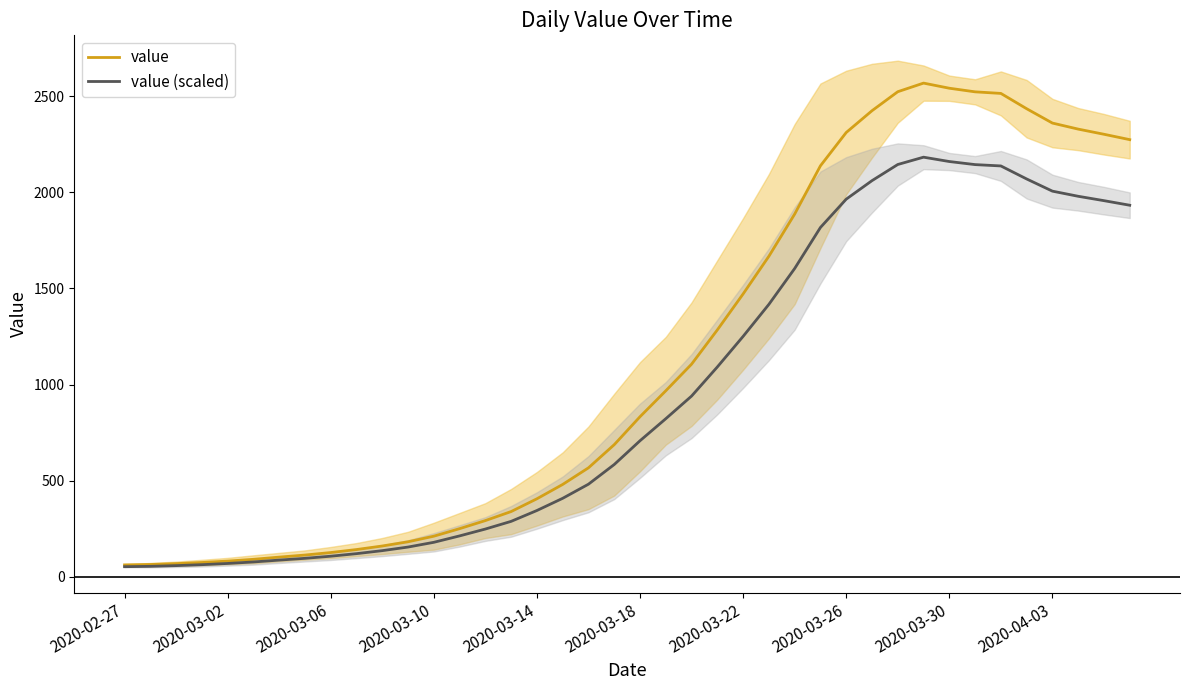

Is it true that value (scaled) equals 822.8 at 21?

True